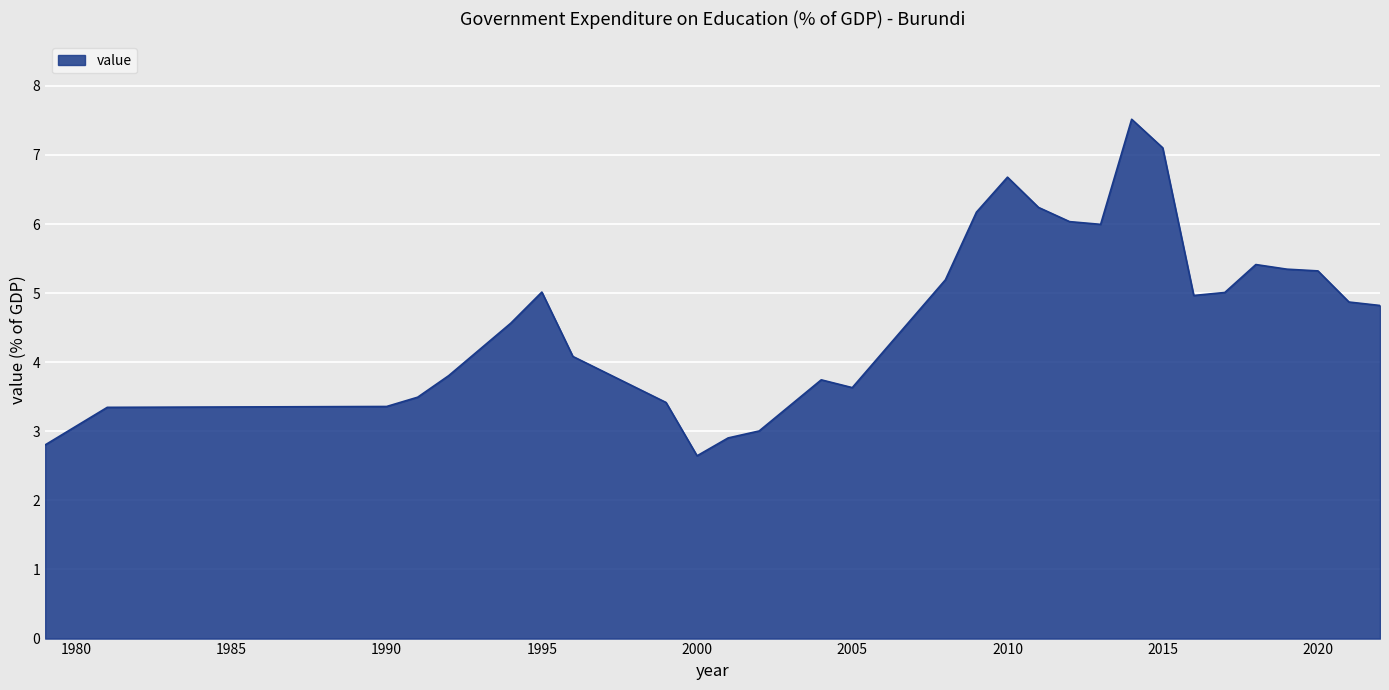

What is the difference between the maximum and minimum values?

4.9